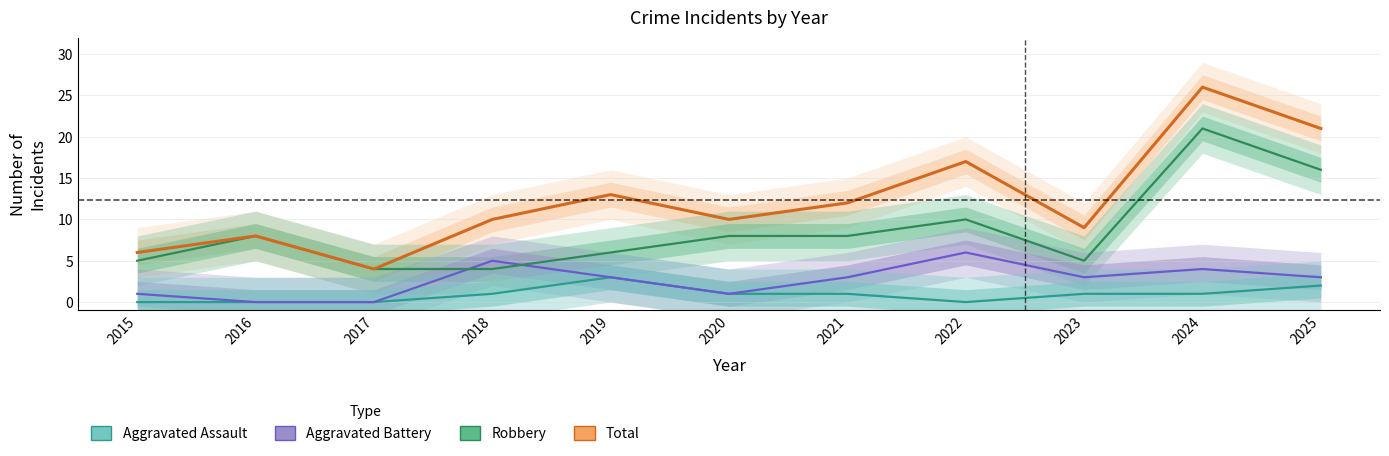

How many lines are shown in the chart?

4